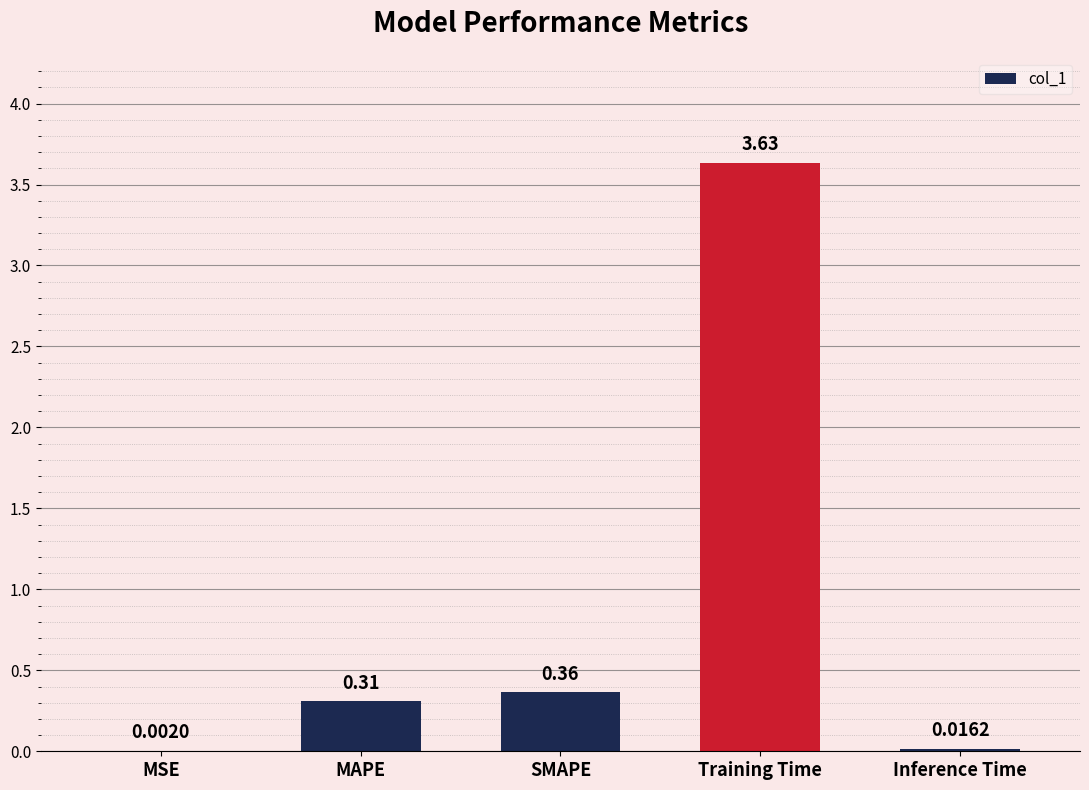

Which category has the highest value across all series?

Training Time